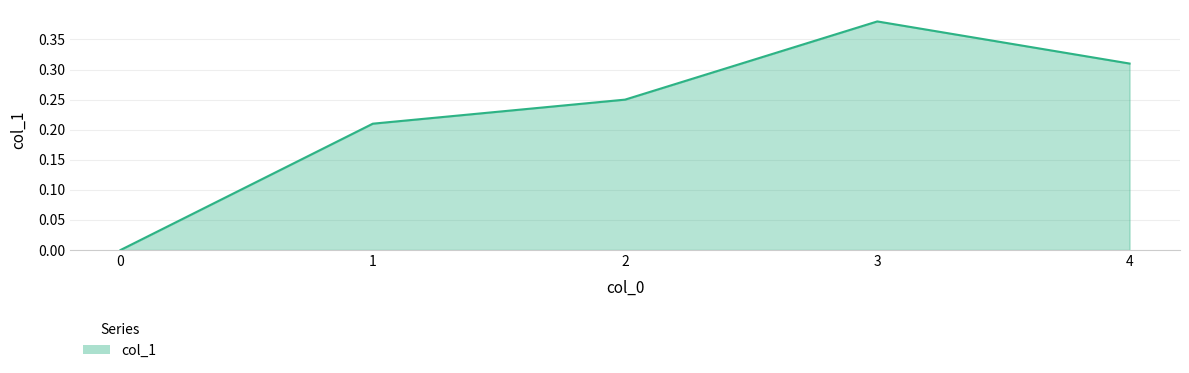

Rank the categories by value from highest to lowest.

3, 4, 2, 1, 0